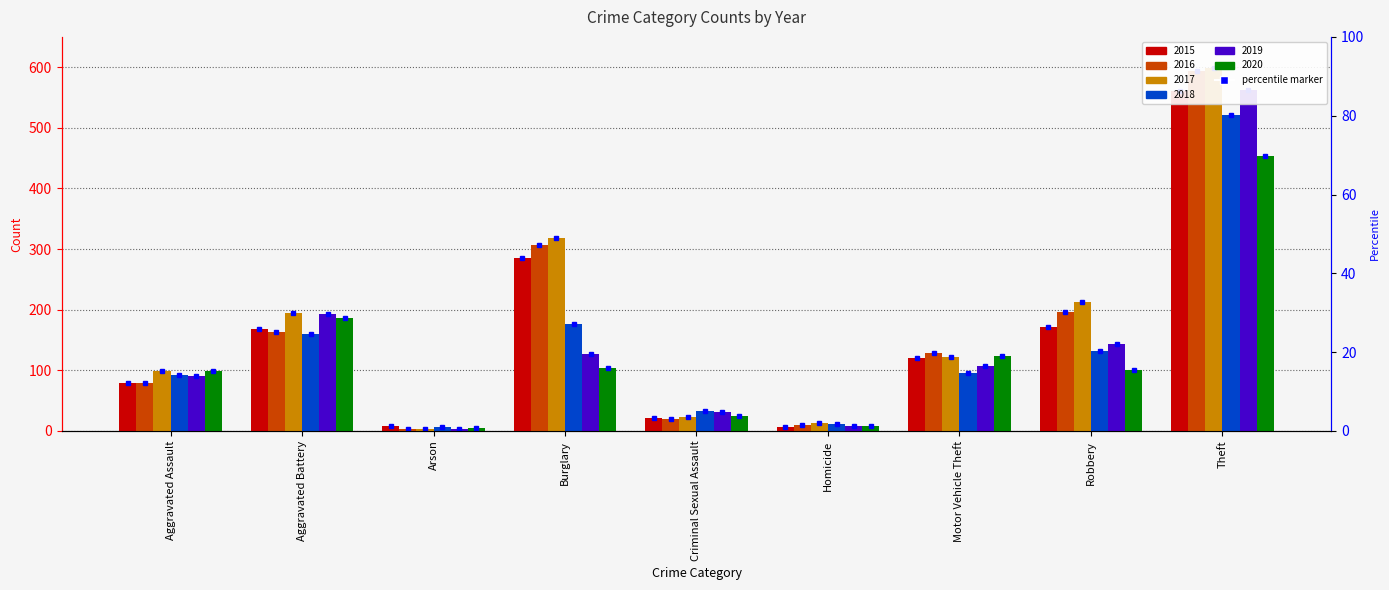

How many distinct data groups are displayed?

6